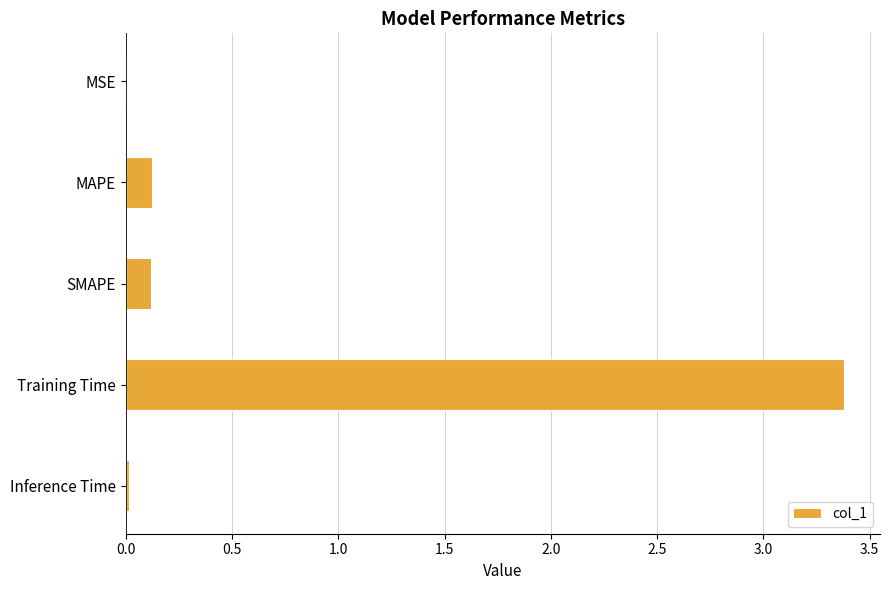

Read the value at Training Time.

3.4